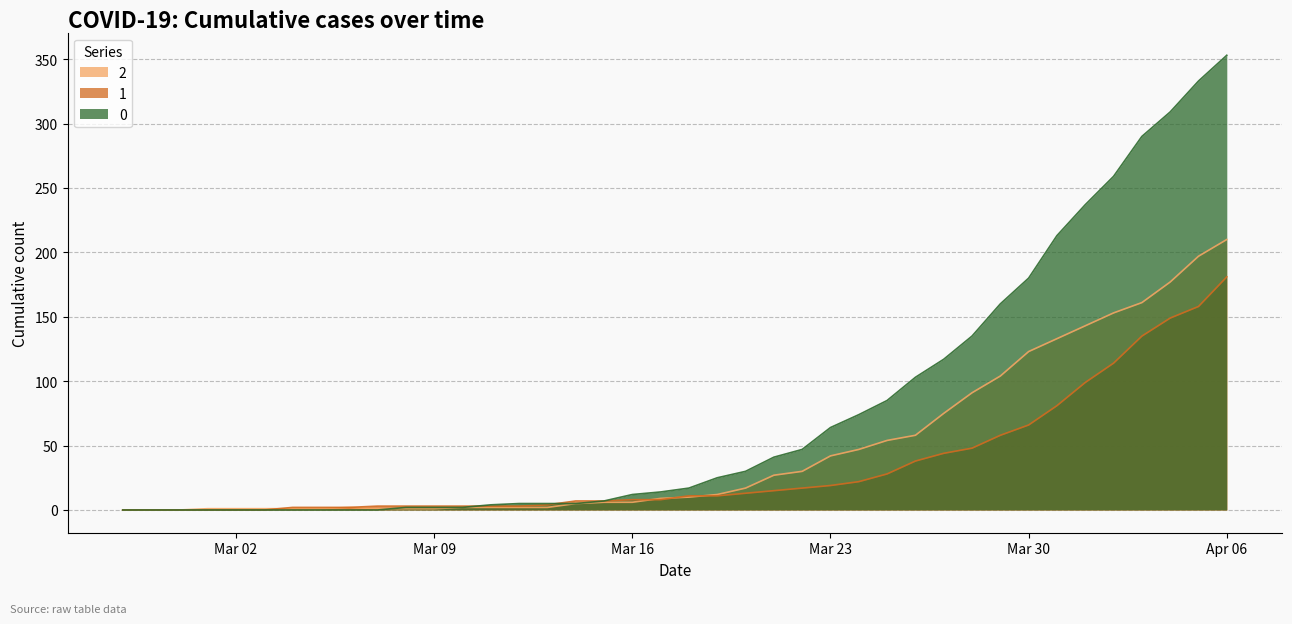

Rank the series by their average value, from lowest to highest.

1, 2, 0